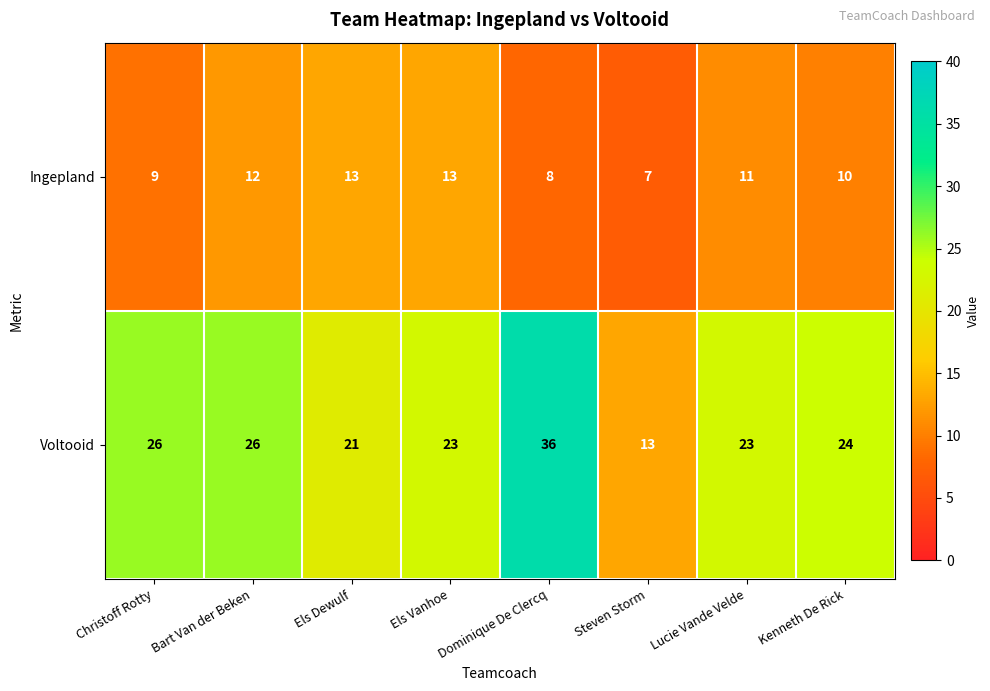

Which series has the largest range (max minus min)?

Voltooid